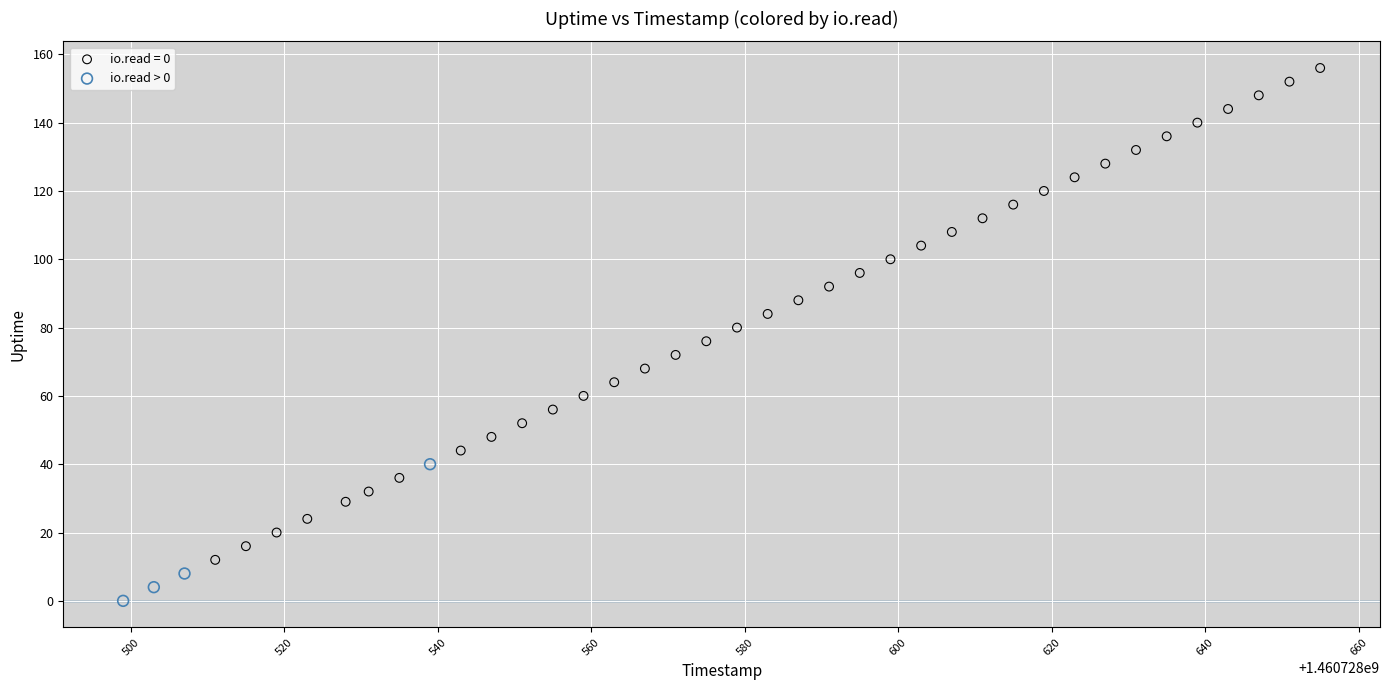

Which series has the widest spread of Y values?

io.read = 0